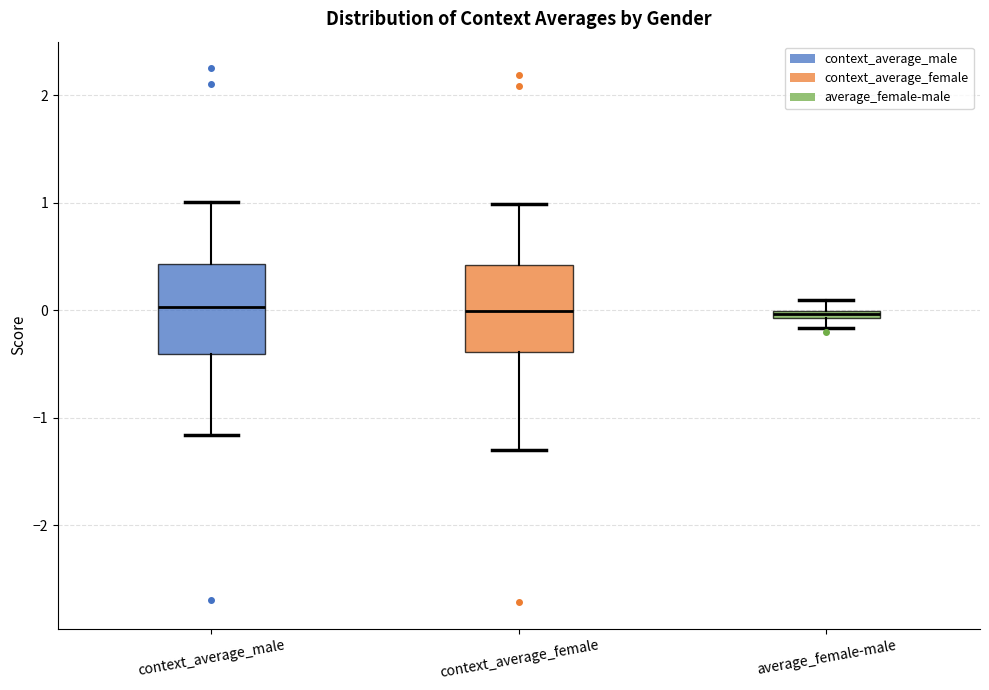

Where is the upper edge of the box for average_female-male on the y-axis? The values are not printed on the chart, so give them approximately, as read against the axis.

0.0